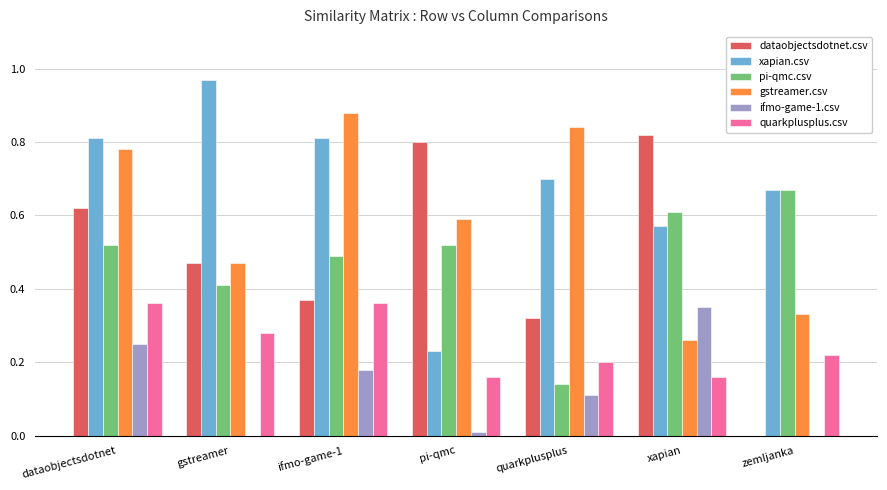

Are the bars grouped side by side (vs. stacked)?

Yes